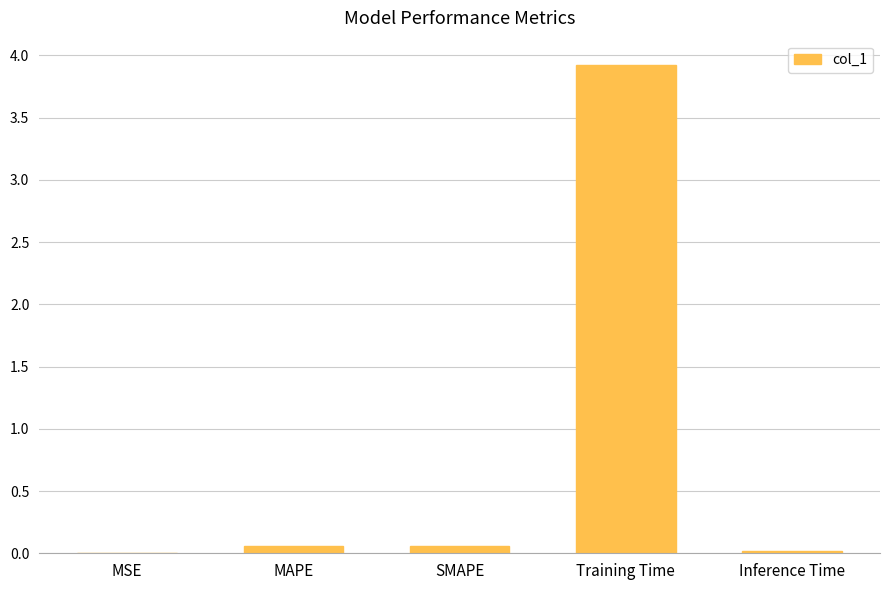

What is the average value?

0.8